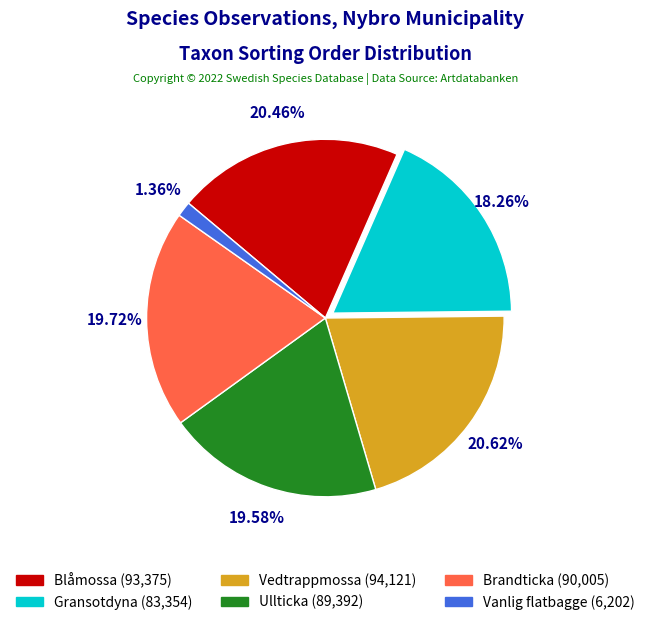

Combined, what portion of the pie is Blåmossa and Vedtrappmossa?

41.1%